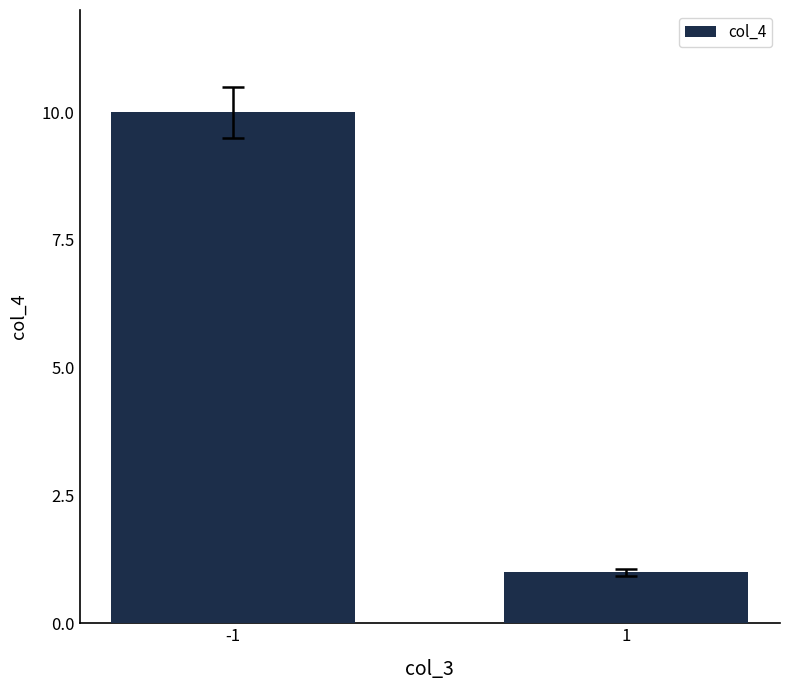

List the labels in order of value, smallest first.

1, -1